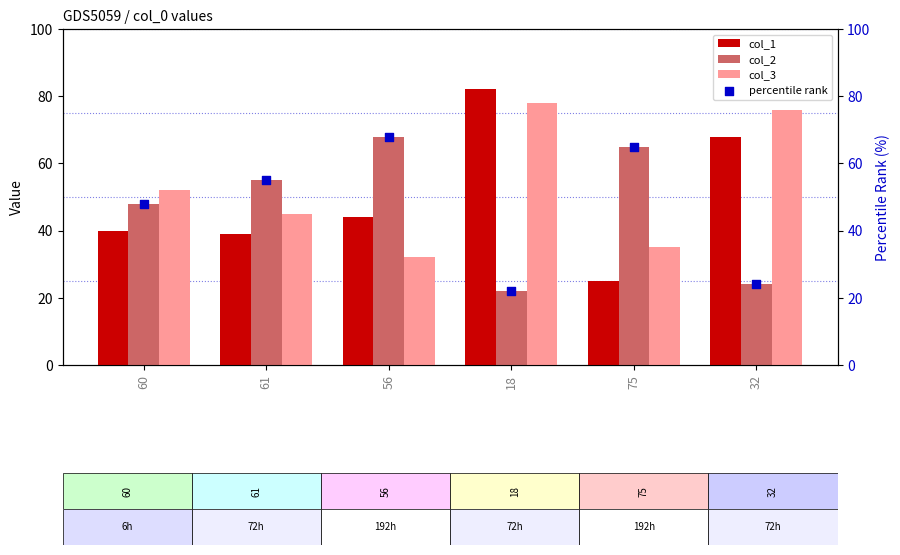

What are all the series names shown in the legend?

col_1, col_2, col_3, percentile rank